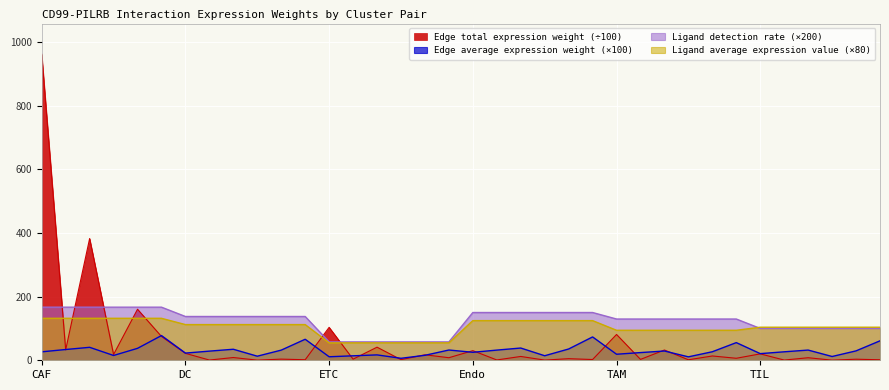

What is the greatest value displayed?

961.3